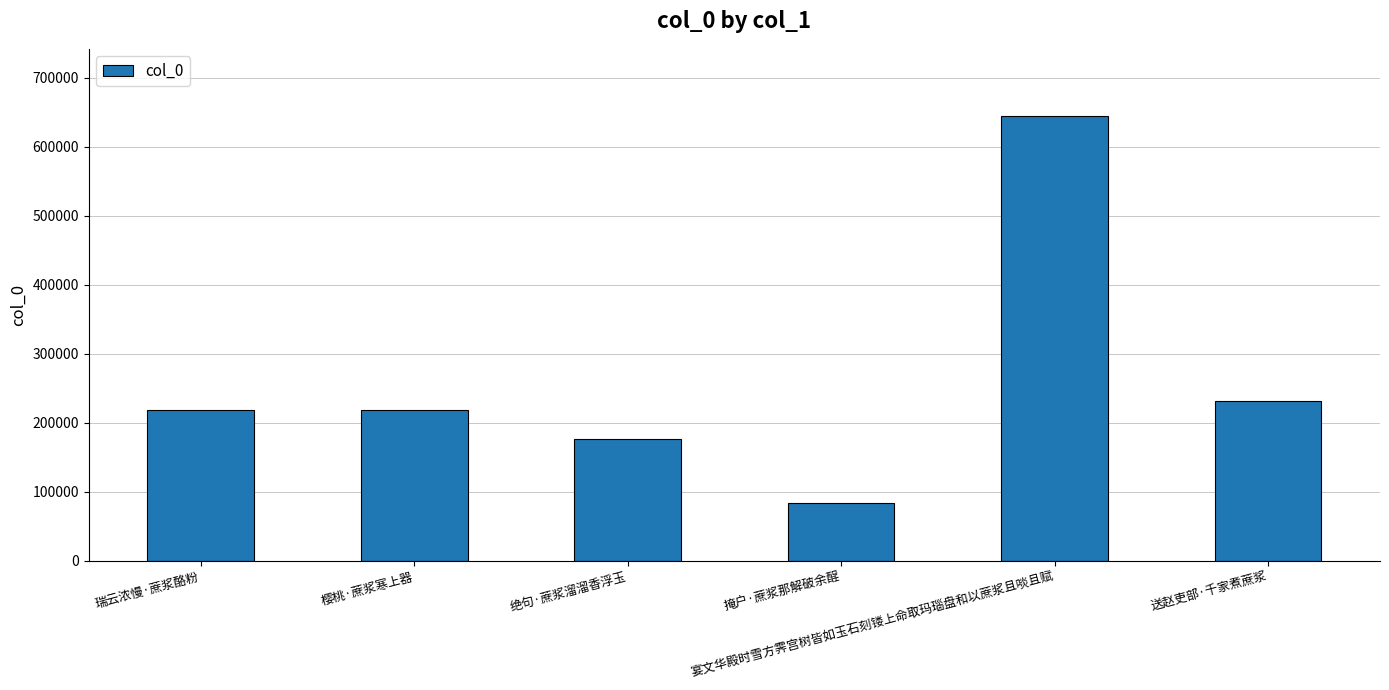

The chart shows a value of 43888 at 绝句·蔗浆溜溜香浮玉. True or false?

False